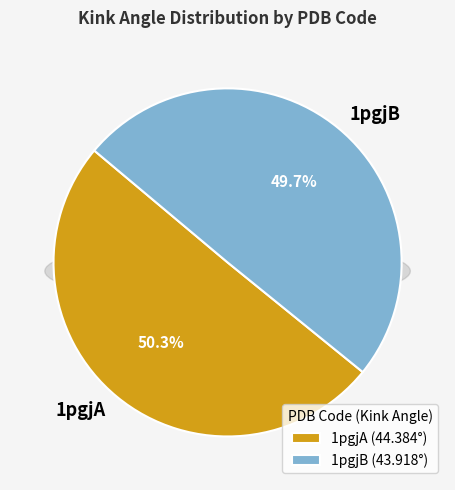

Do 1pgjB and 1pgjA together represent more than half of the pie?

Yes